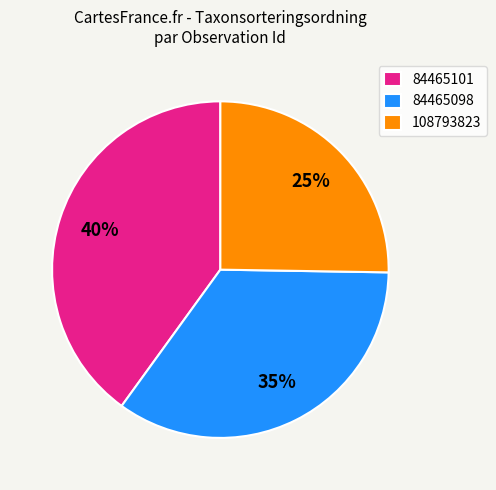

Combined, do 108793823 and 84465101 account for over 50%?

Yes